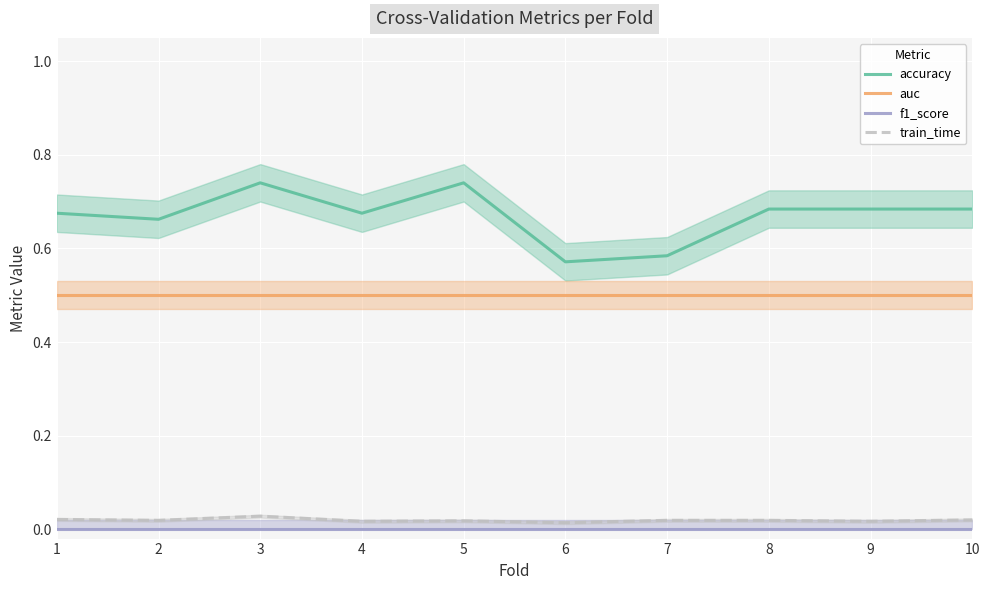

Is this an area chart (filled region under the line)?

No